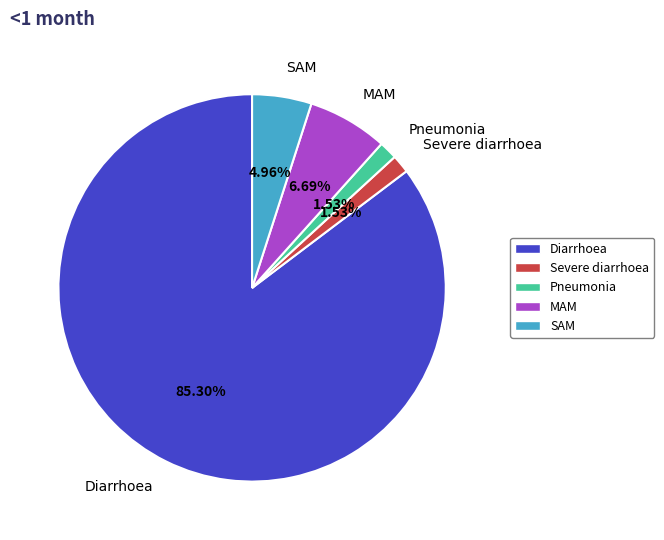

To the nearest percent, what portion does MAM represent?

7%